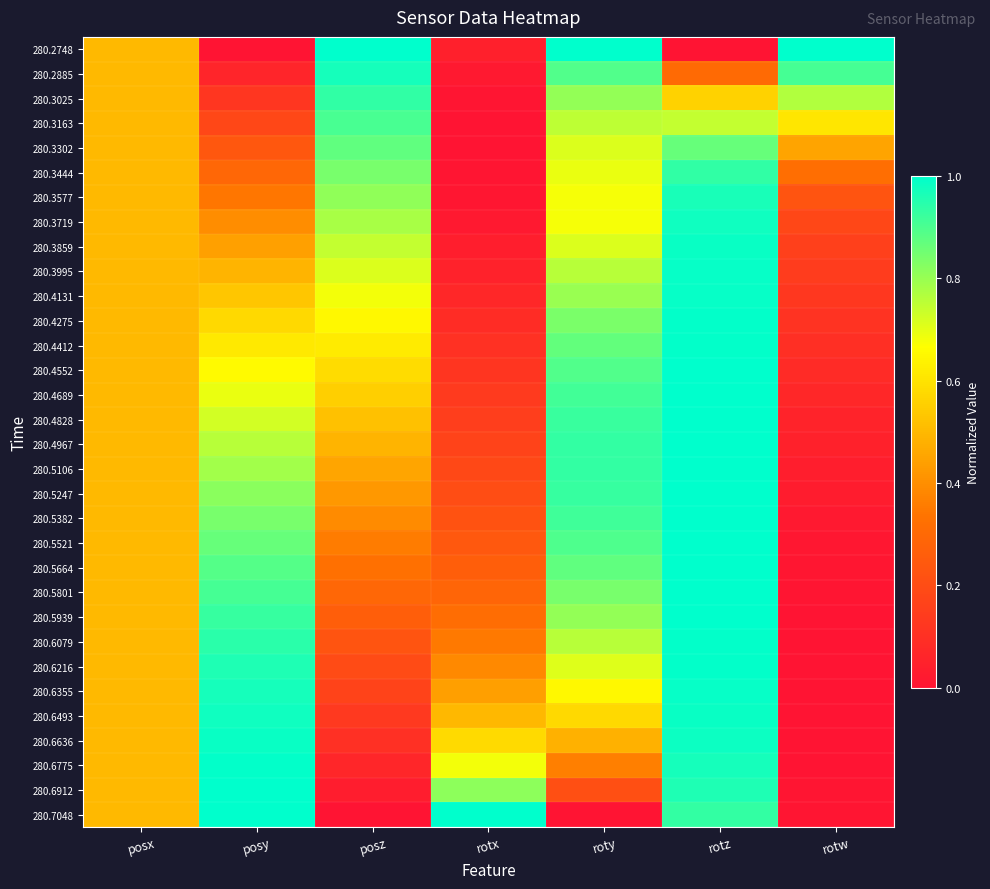

What is the greatest value displayed?

1.0